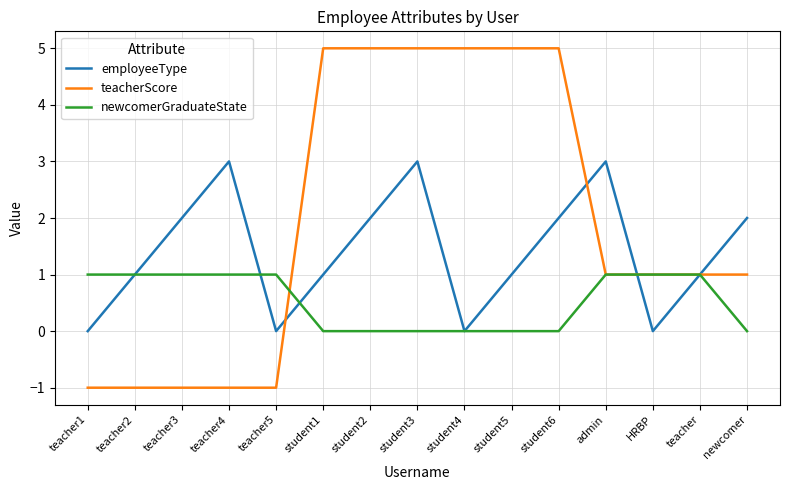

Reading left to right, what are all the values shown in this chart?

employeeType: teacher1=0	teacher2=1	teacher3=2	teacher4=3	teacher5=0	student1=1	student2=2	student3=3	student4=0	student5=1	student6=2	admin=3	HRBP=0	teacher=1	newcomer=2
teacherScore: teacher1=-1	teacher2=-1	teacher3=-1	teacher4=-1	teacher5=-1	student1=5	student2=5	student3=5	student4=5	student5=5	student6=5	admin=1	HRBP=1	teacher=1	newcomer=1
newcomerGraduateState: teacher1=1	teacher2=1	teacher3=1	teacher4=1	teacher5=1	student1=0	student2=0	student3=0	student4=0	student5=0	student6=0	admin=1	HRBP=1	teacher=1	newcomer=0